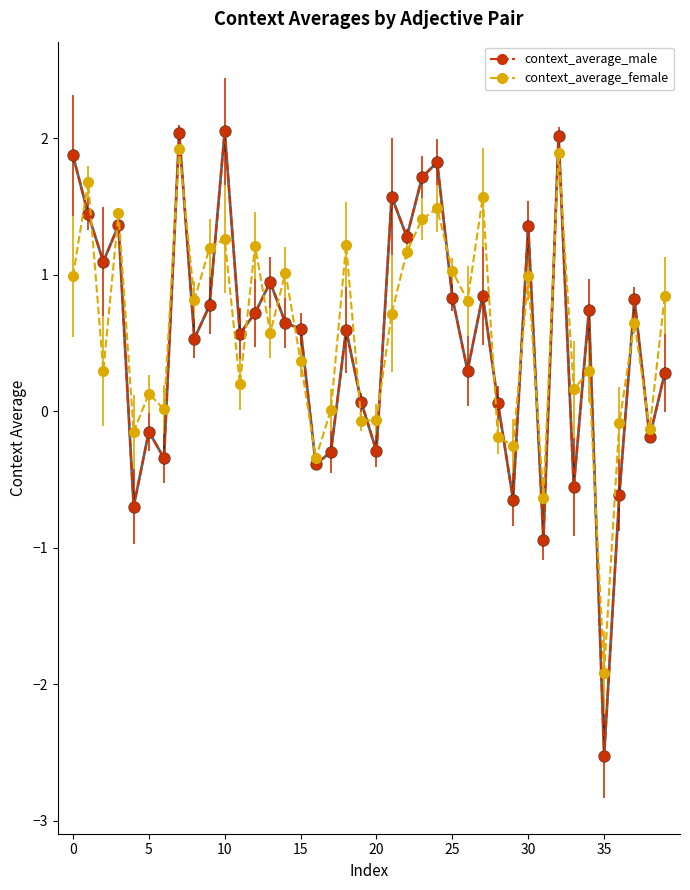

Which series has the widest spread of values?

context_average_male